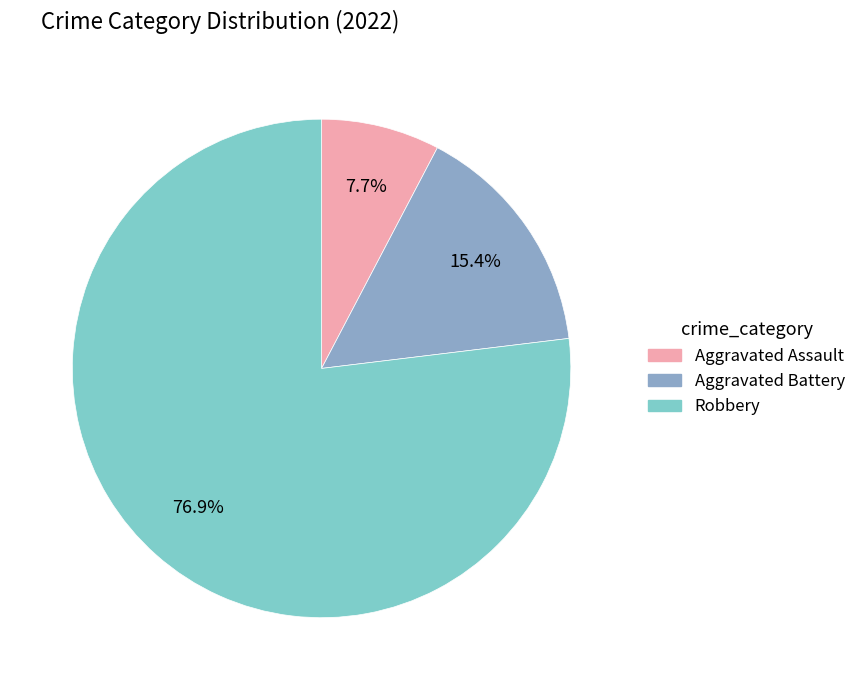

To the nearest percent, what is the difference between the Robbery and Aggravated Assault slice percentages?

69%